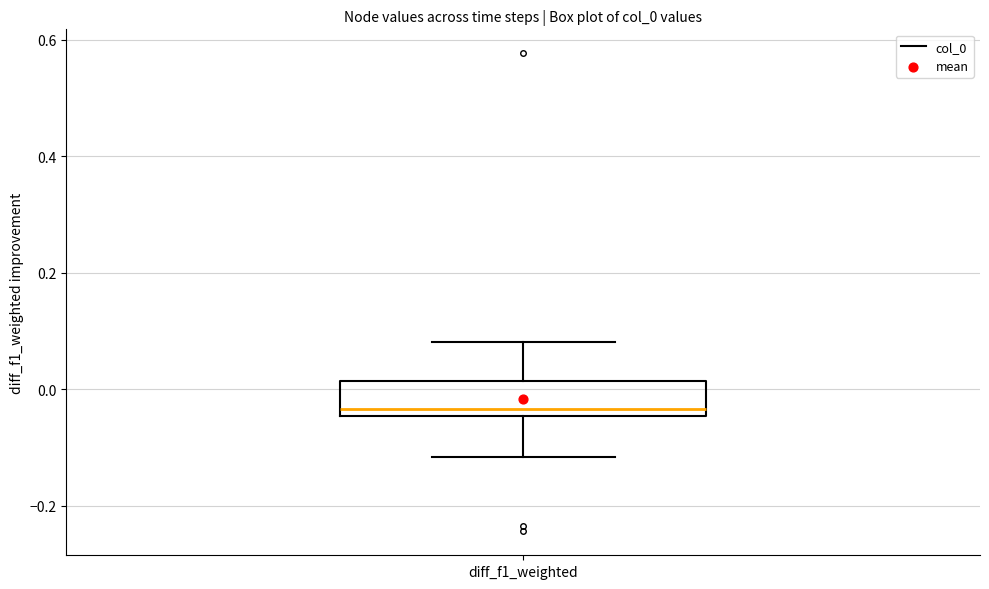

Where is the lower edge of the box for diff_f1_weighted on the y-axis? The values are not printed on the chart, so give them approximately, as read against the axis.

-0.04